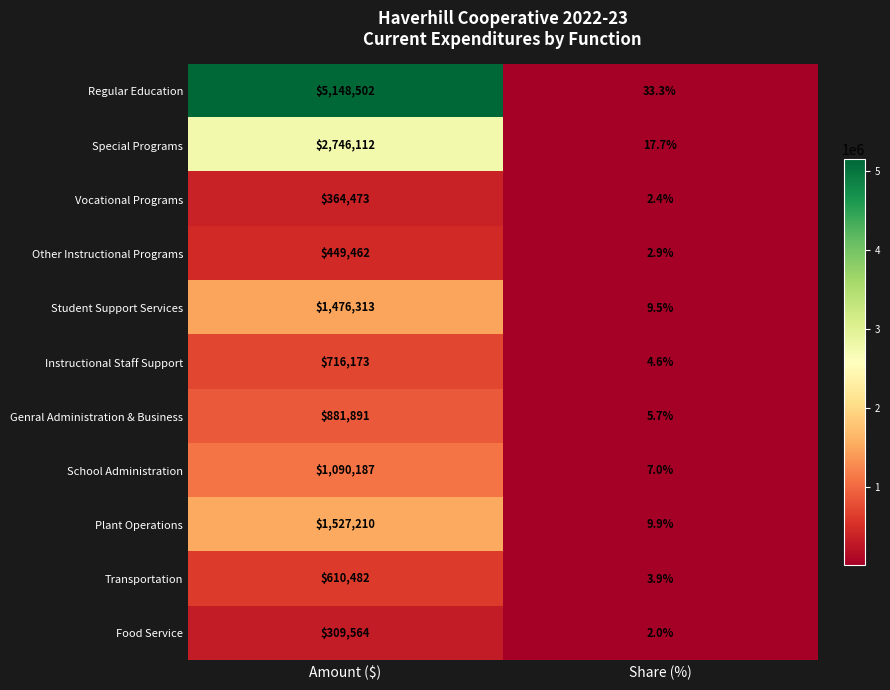

Which label corresponds to the smallest value in the chart?

Share (%)